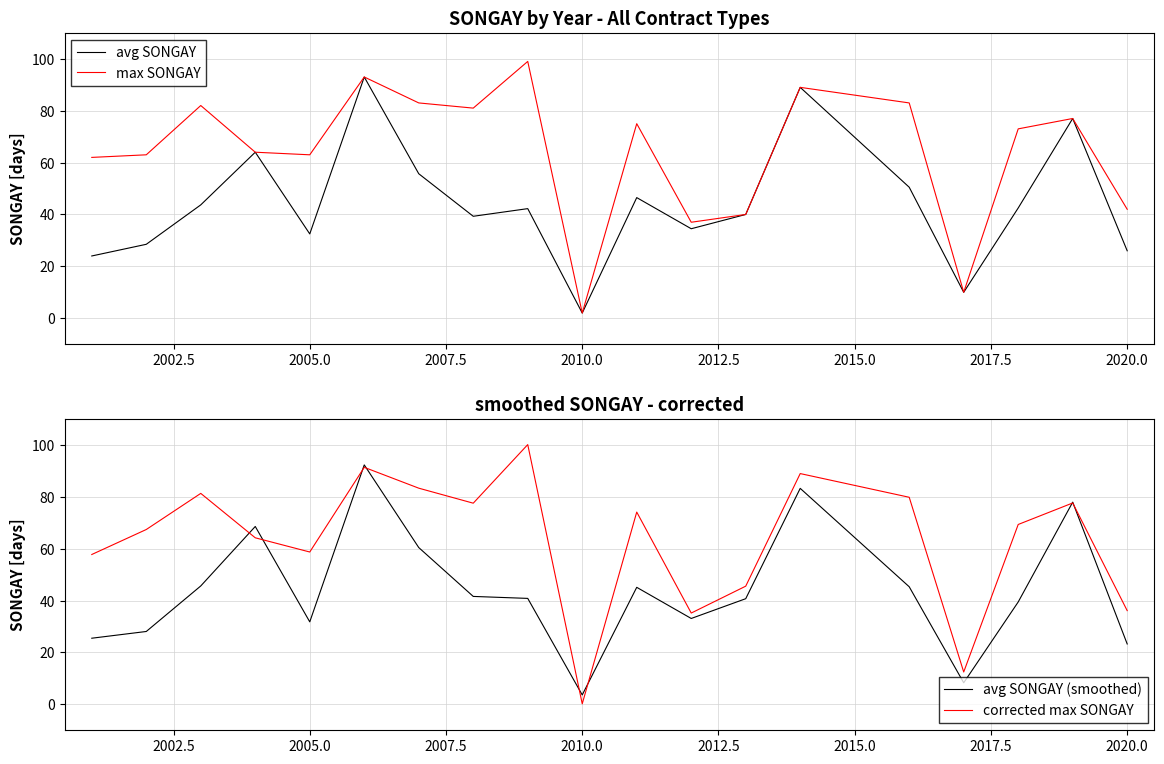

Which series has the largest range (max minus min)?

corrected max SONGAY